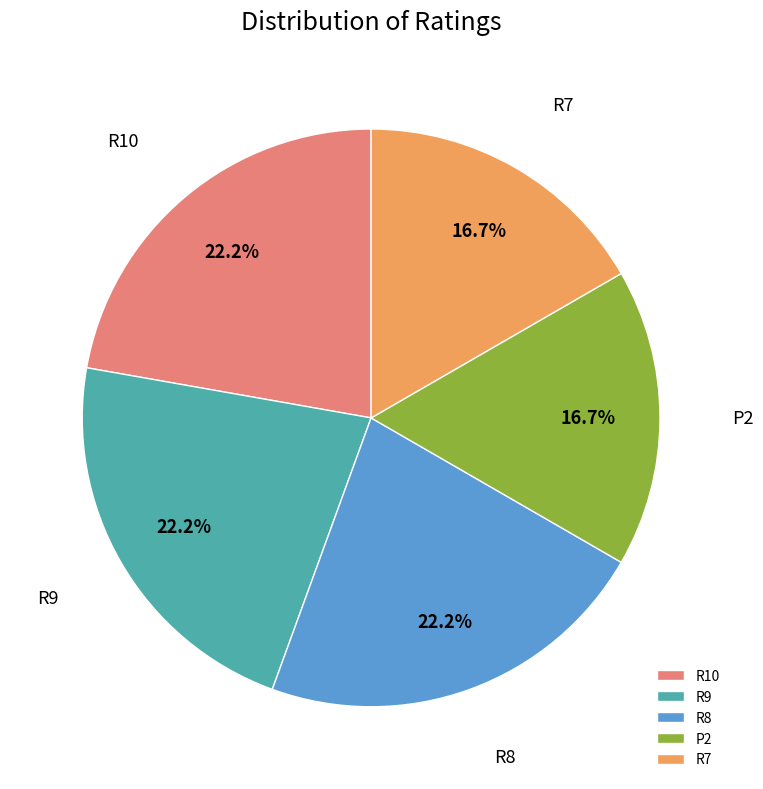

Count the number of slices in the pie.

5